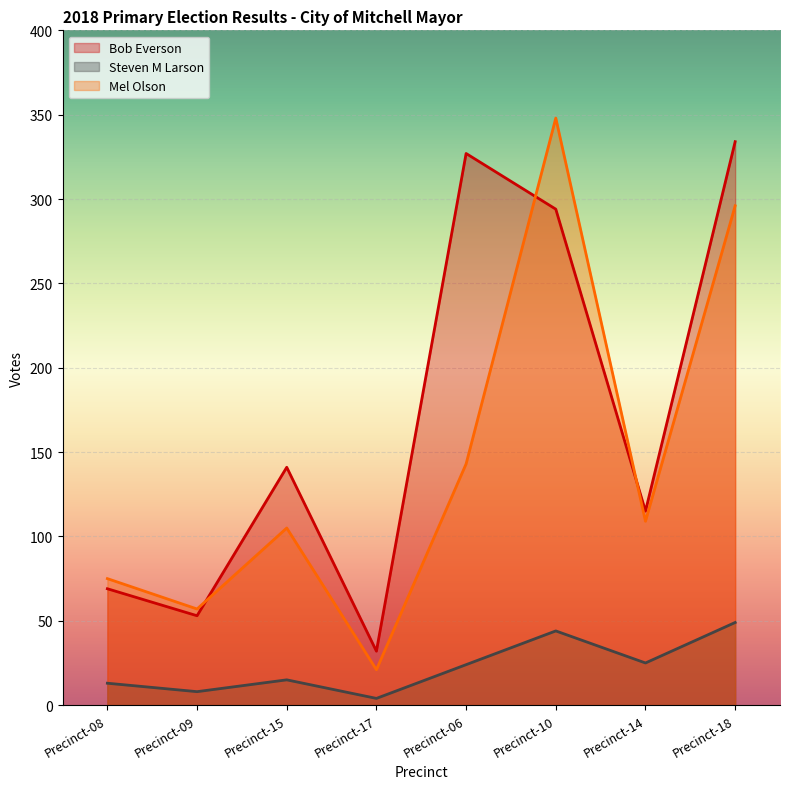

What is the average value of the Mel Olson series?

144